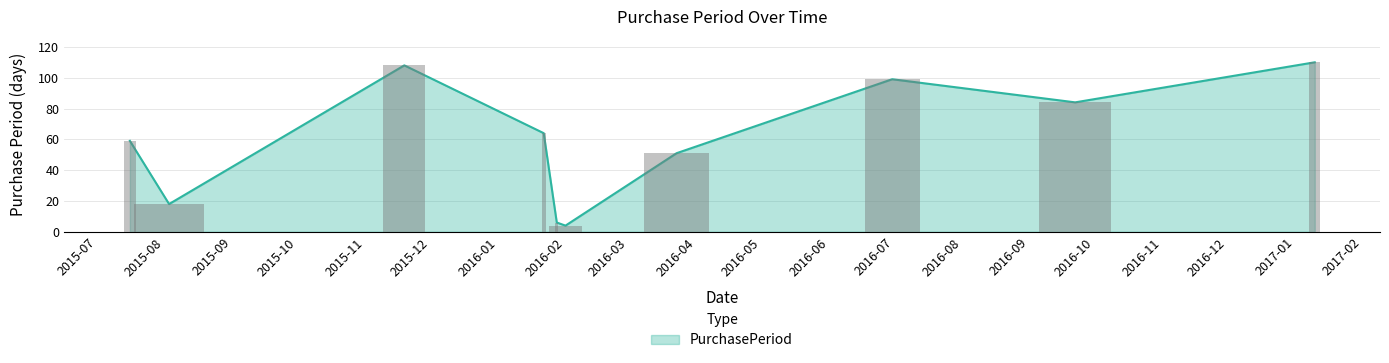

What is the smallest value displayed?

4